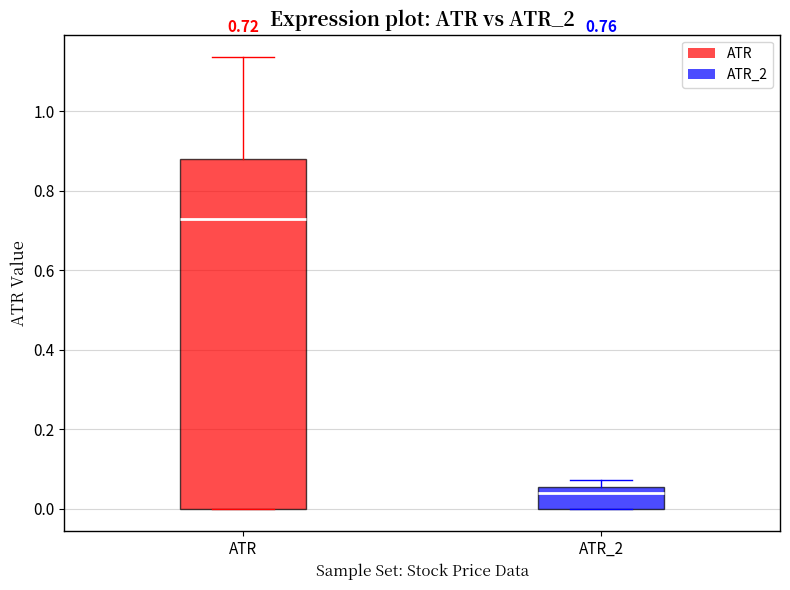

Comparing the boxes themselves (not the whiskers), which one is the tallest?

ATR